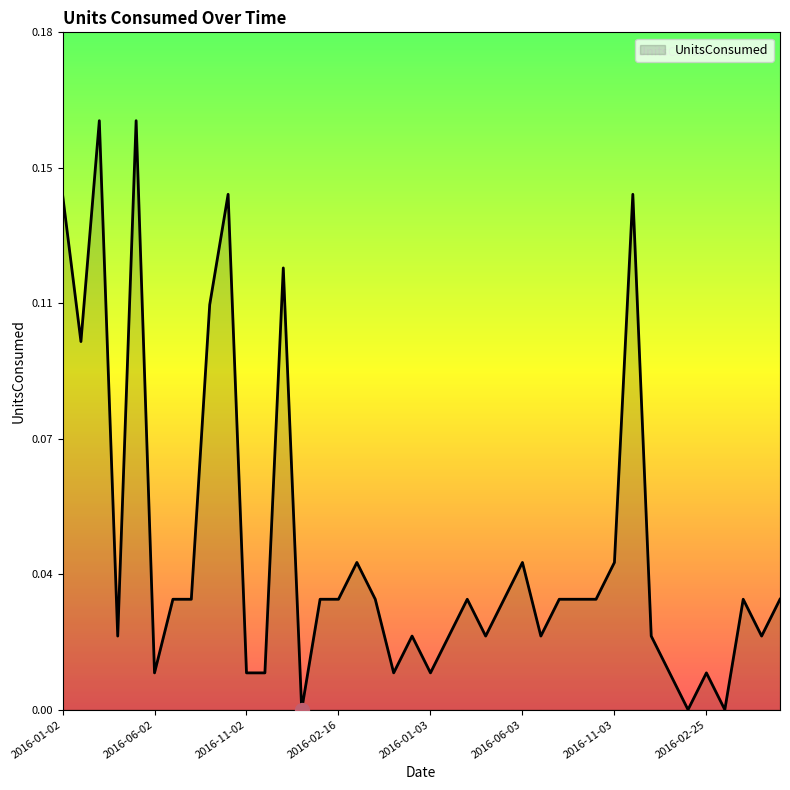

Does the chart have visible grid lines?

No